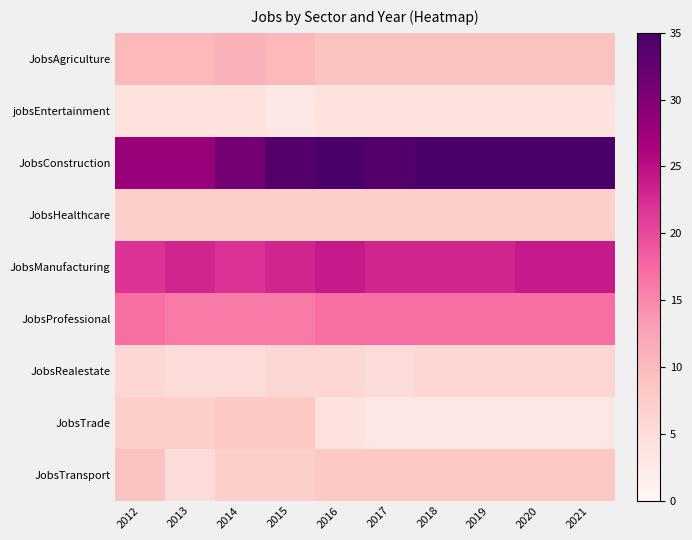

Which series has the largest range (max minus min)?

JobsConstruction